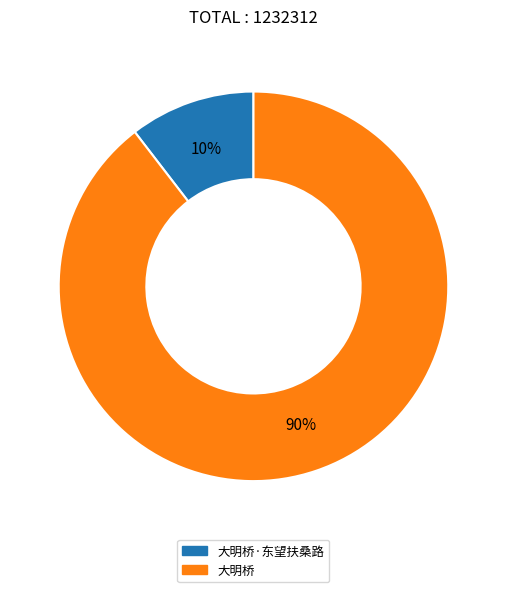

To the nearest percent, what is the average slice percentage?

50%